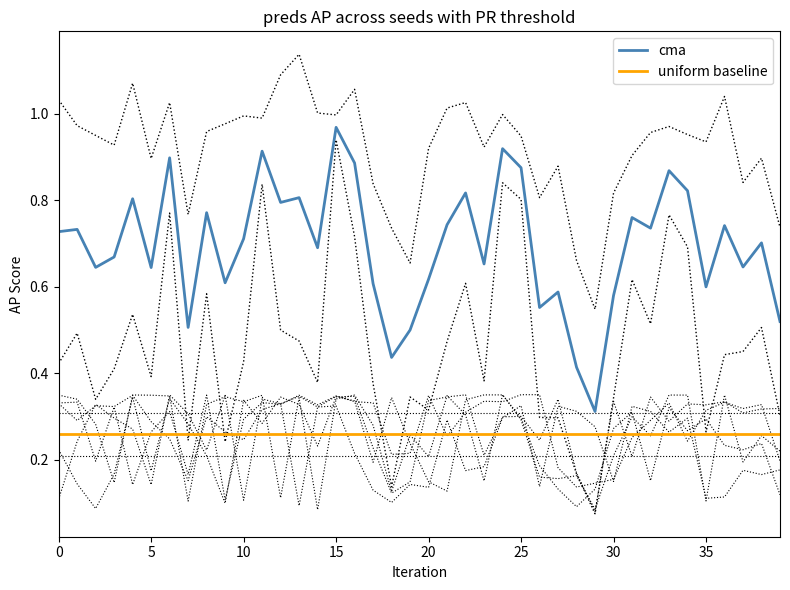

At how many categories does at least one series exceed 0?

40